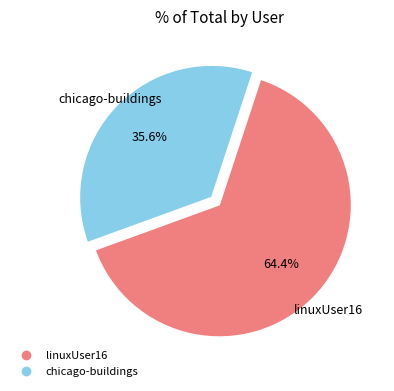

Do linuxUser16 and chicago-buildings together represent more than half of the pie?

Yes